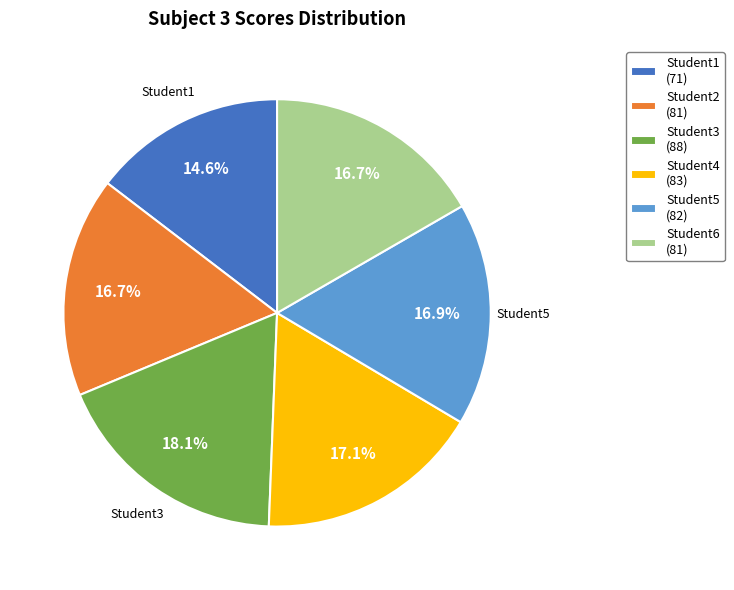

What is the smallest slice in the pie chart?

Student1